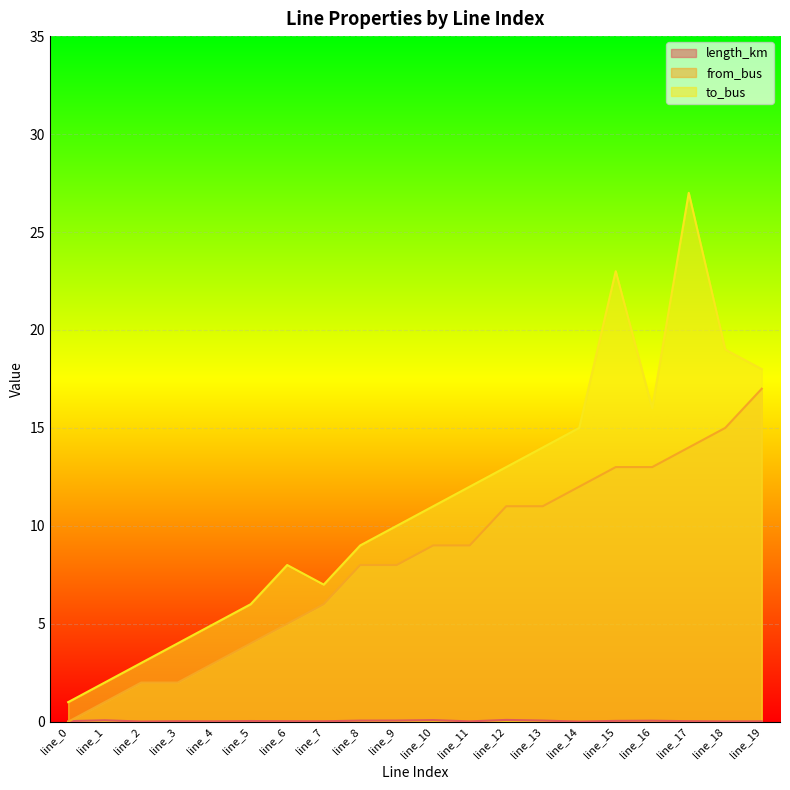

Reading left to right, list all the values displayed in this chart.

length_km: line_0=0.0	line_1=0.1	line_2=0.0	line_3=0.0	line_4=0.0	line_5=0.0	line_6=0.0	line_7=0.0	line_8=0.1	line_9=0.1	line_10=0.1	line_11=0.0	line_12=0.1	line_13=0.1	line_14=0.0	line_15=0.0	line_16=0.1	line_17=0.0	line_18=0.0	line_19=0.0
from_bus: line_0=0.0	line_1=1.0	line_2=2.0	line_3=2.0	line_4=3.0	line_5=4.0	line_6=5.0	line_7=6.0	line_8=8.0	line_9=8.0	line_10=9.0	line_11=9.0	line_12=11.0	line_13=11.0	line_14=12.0	line_15=13.0	line_16=13.0	line_17=14.0	line_18=15.0	line_19=17.0
to_bus: line_0=1.0	line_1=2.0	line_2=3.0	line_3=4.0	line_4=5.0	line_5=6.0	line_6=8.0	line_7=7.0	line_8=9.0	line_9=10.0	line_10=11.0	line_11=12.0	line_12=13.0	line_13=14.0	line_14=15.0	line_15=23.0	line_16=16.0	line_17=27.0	line_18=19.0	line_19=18.0